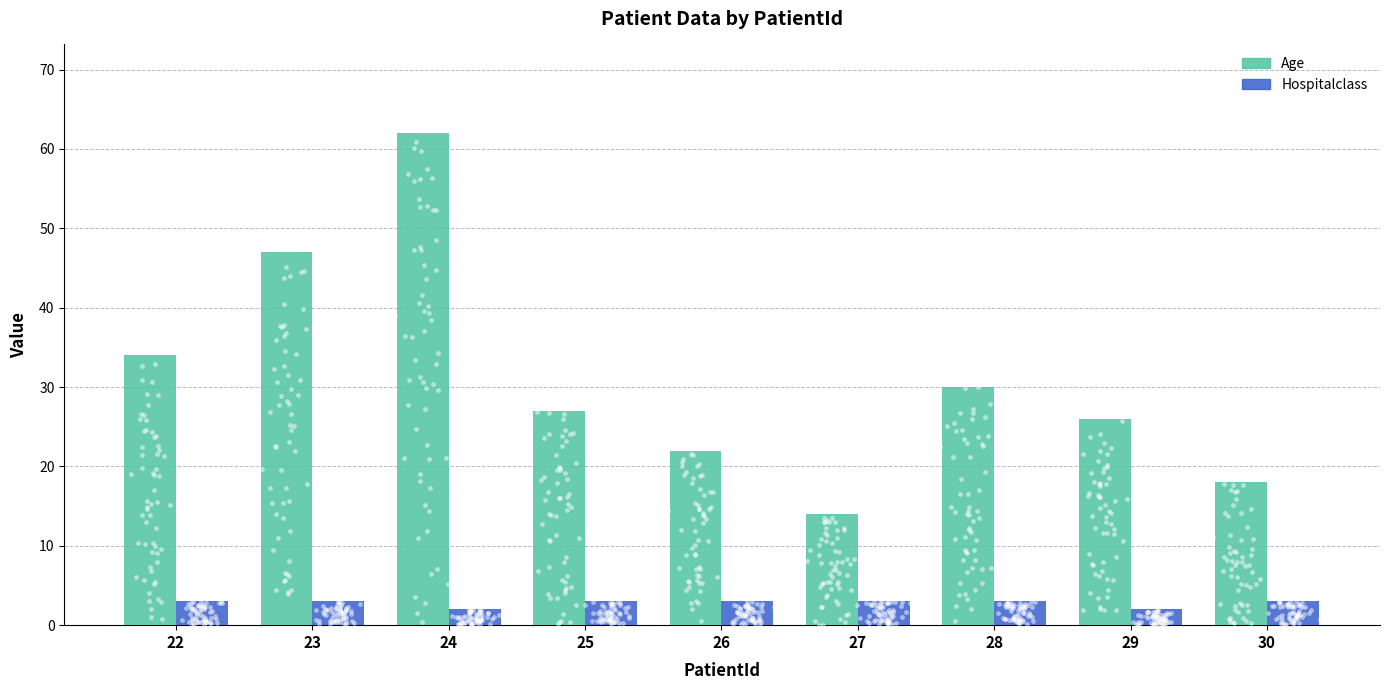

Which series has the largest total across all categories?

Age